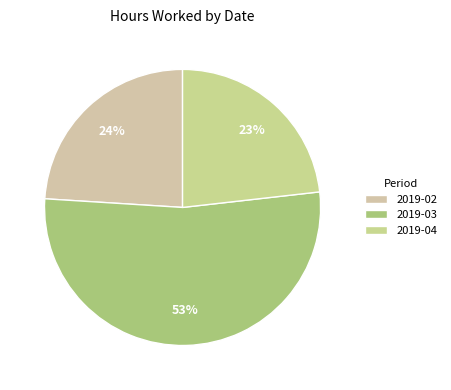

How many slices are in this pie chart?

3